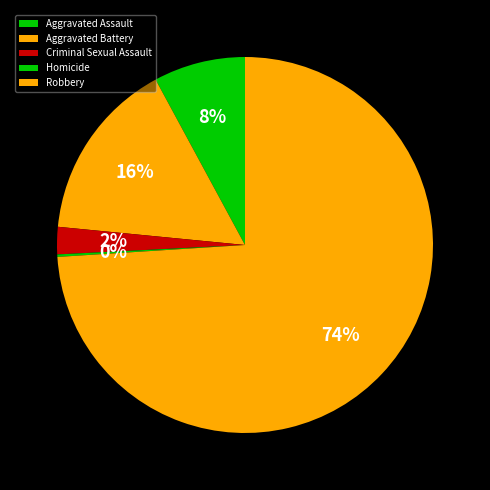

How many slices are in this pie chart?

5